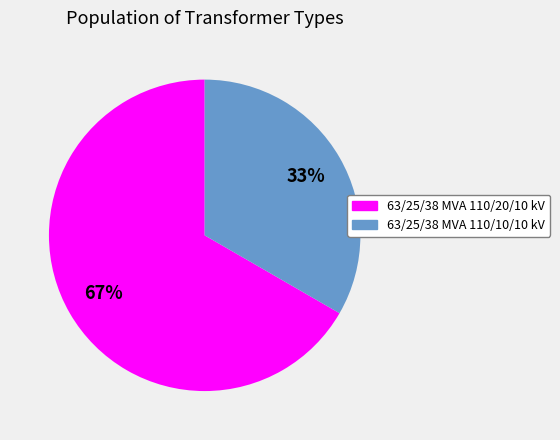

Is there a majority slice in this chart?

Yes